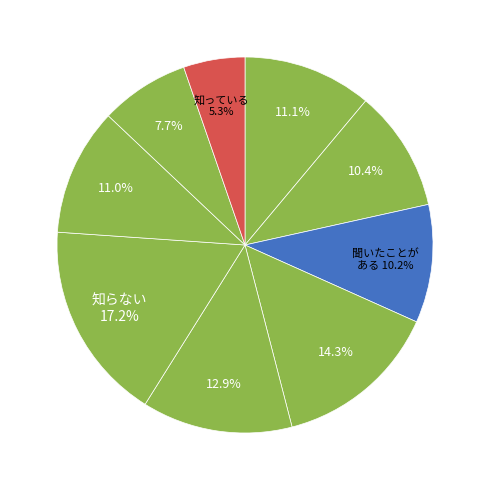

How many slices are in this pie chart?

9